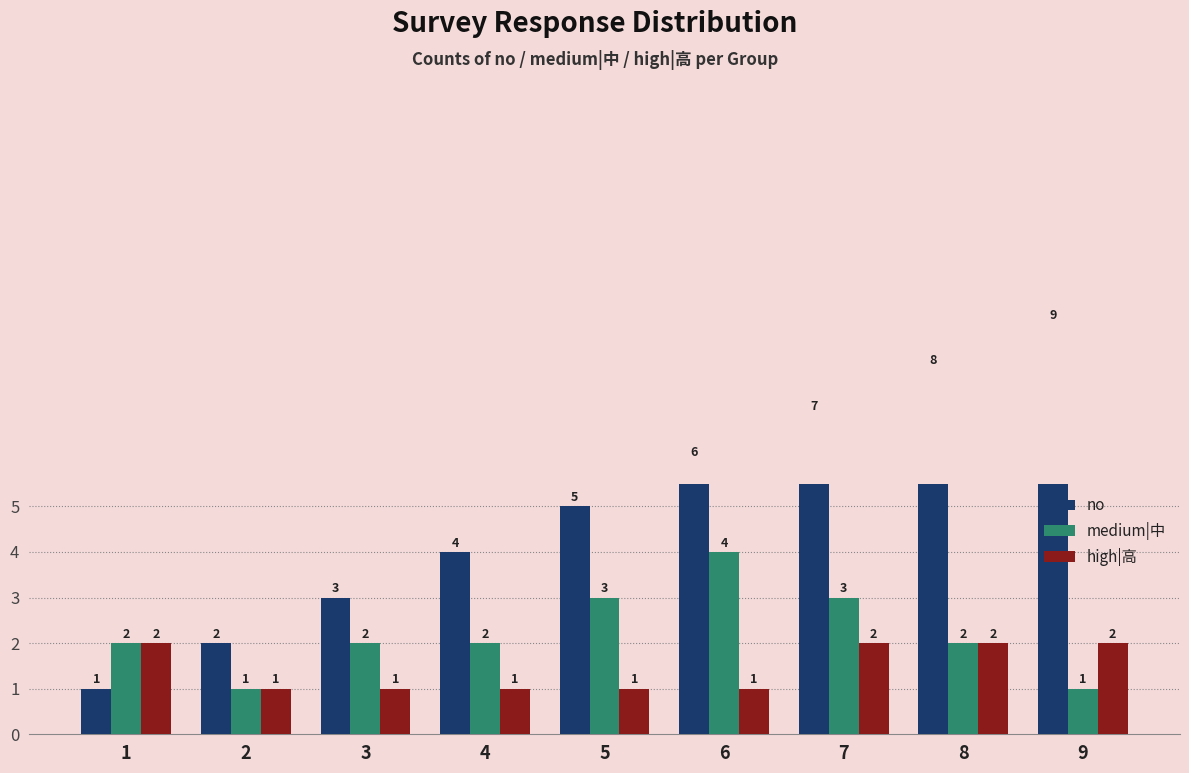

Is it true that high|高 equals 1 at 3?

True